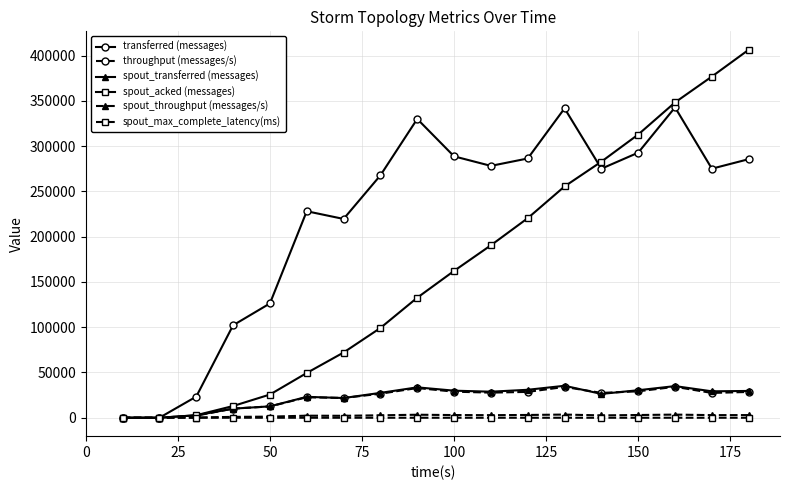

At how many categories does at least one series exceed 143528?

13